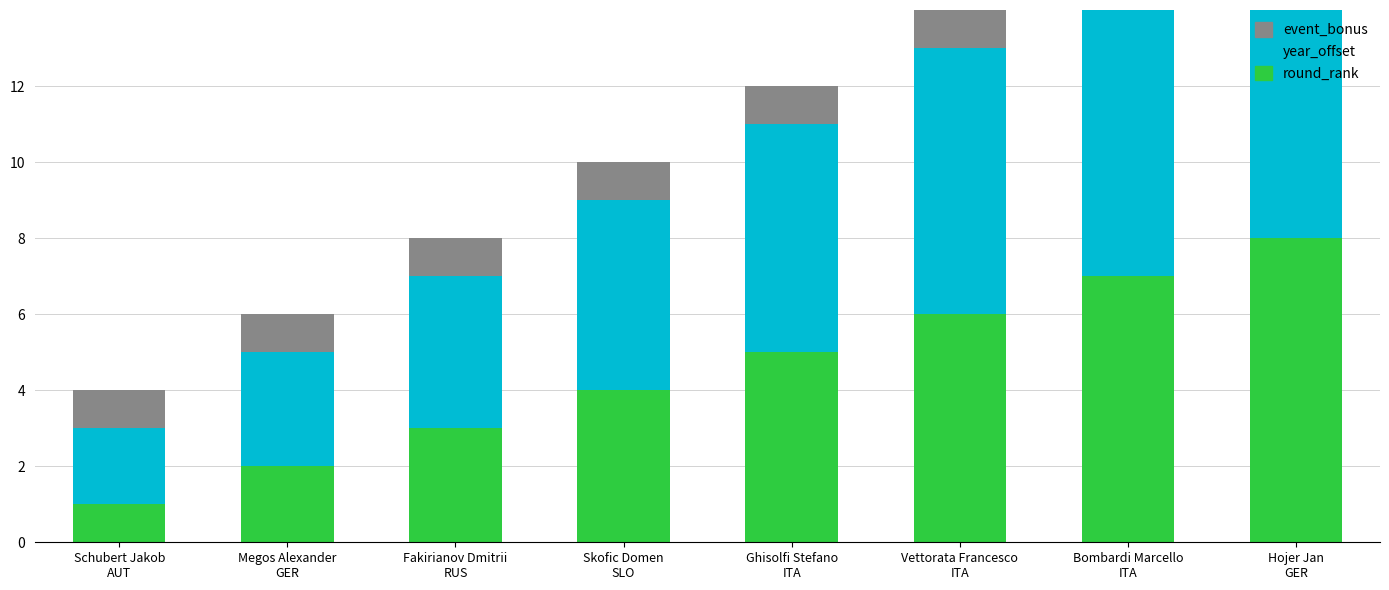

What is the label of the 2nd bar from the right?

Bombardi Marcello
ITA